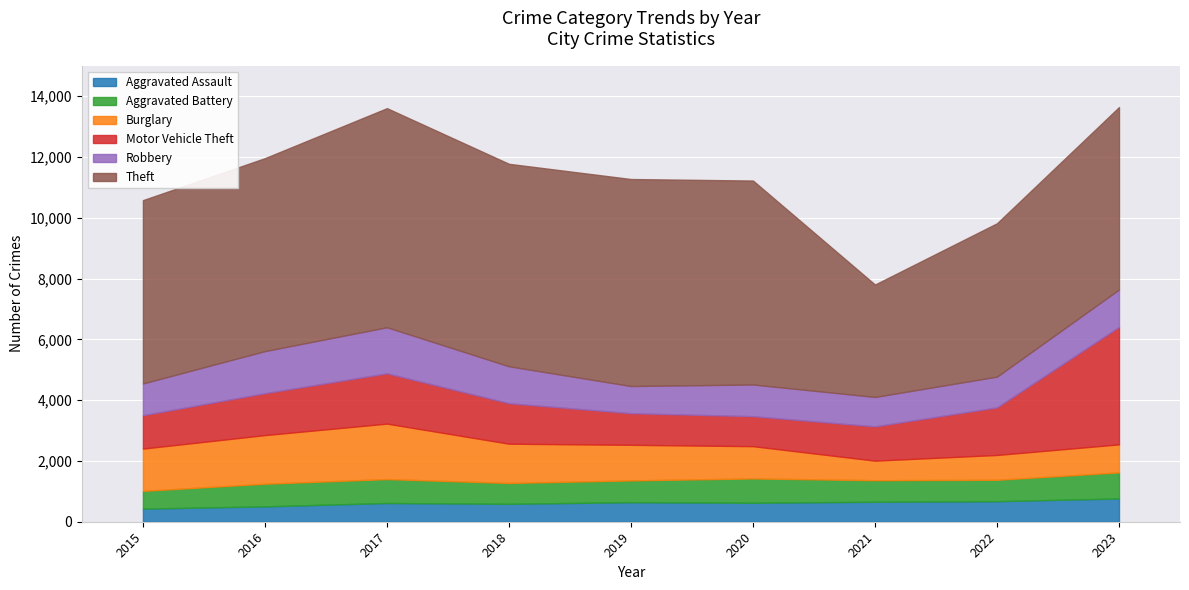

At 2021, list the series in order from largest to smallest.

Theft, Motor Vehicle Theft, Robbery, Aggravated Battery, Aggravated Assault, Burglary